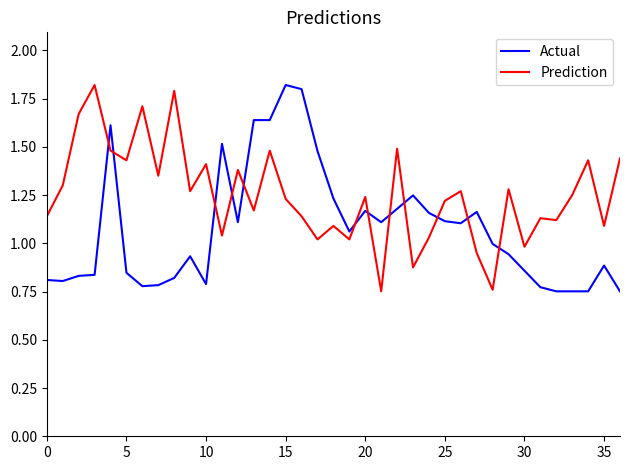

What is the maximum value shown in the chart?

1.8